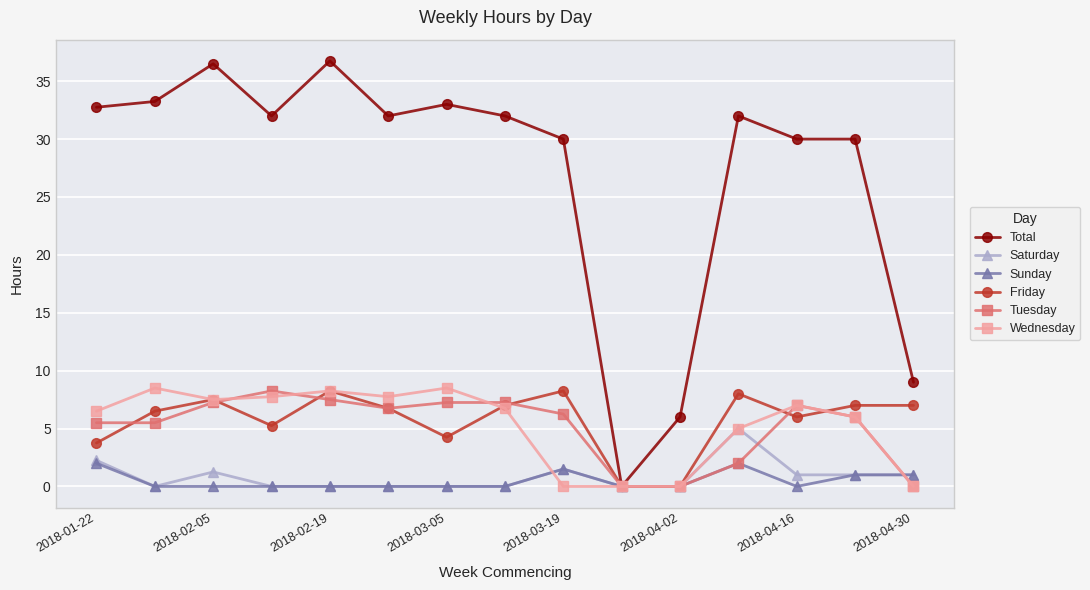

What is the value of the Total point at the 6th from the left?

32.0